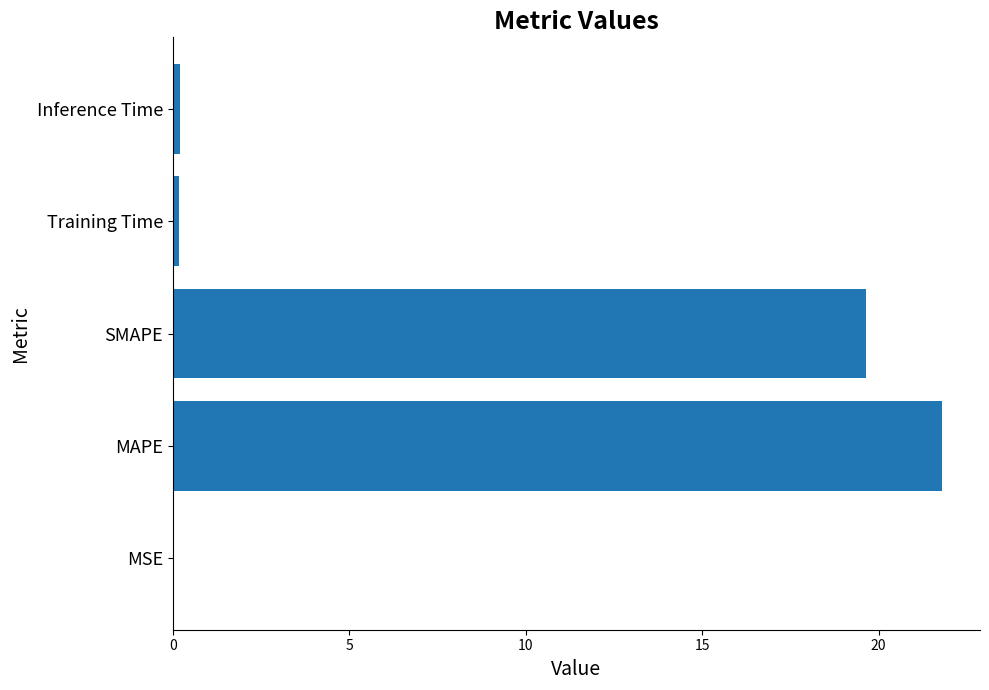

The value at SMAPE is 26.0. True or false?

False